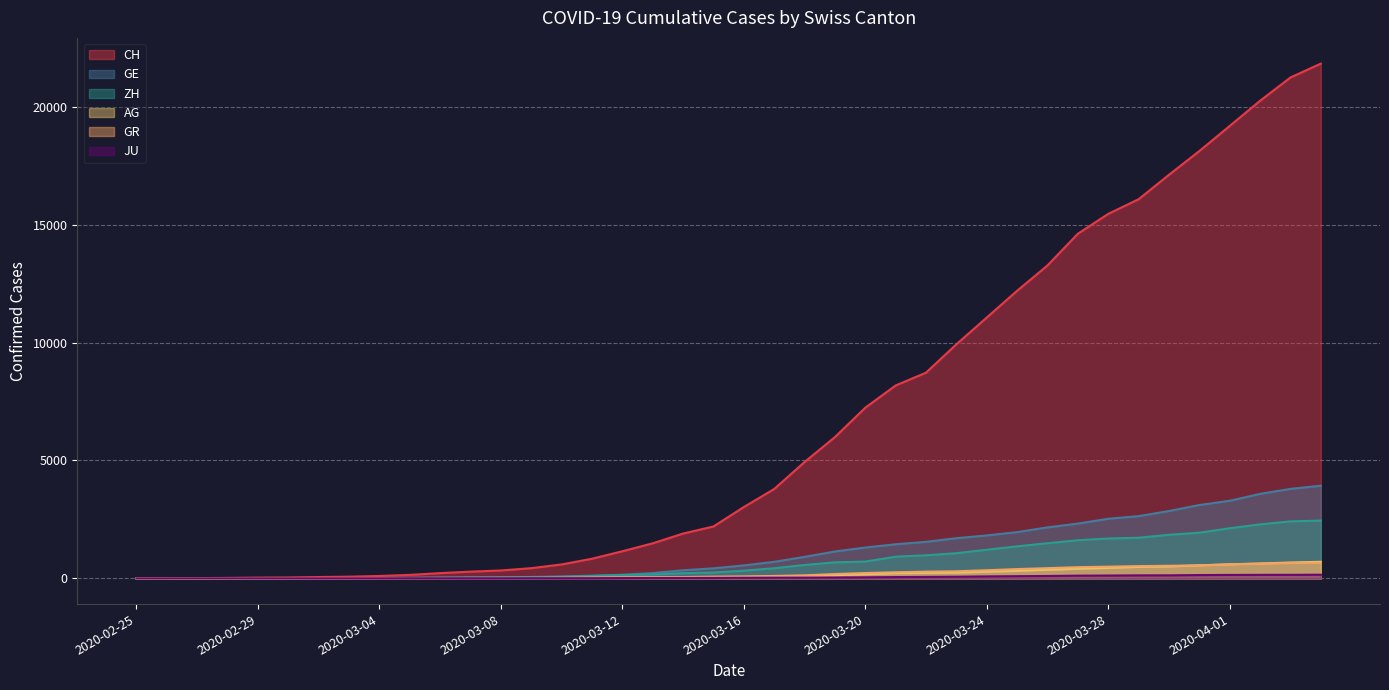

Read the GR value at 2020-03-08, to the nearest 10.

20